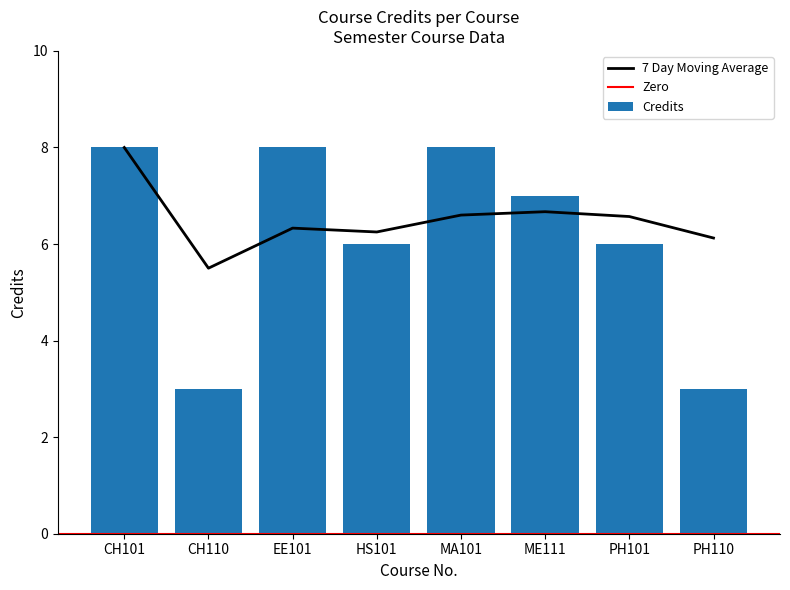

What is the sum of all Credits values?

49